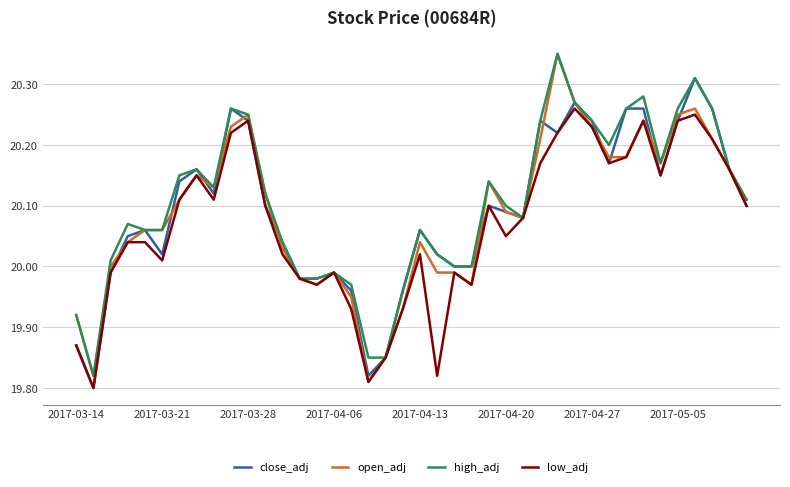

Which series has the widest spread of values?

open_adj